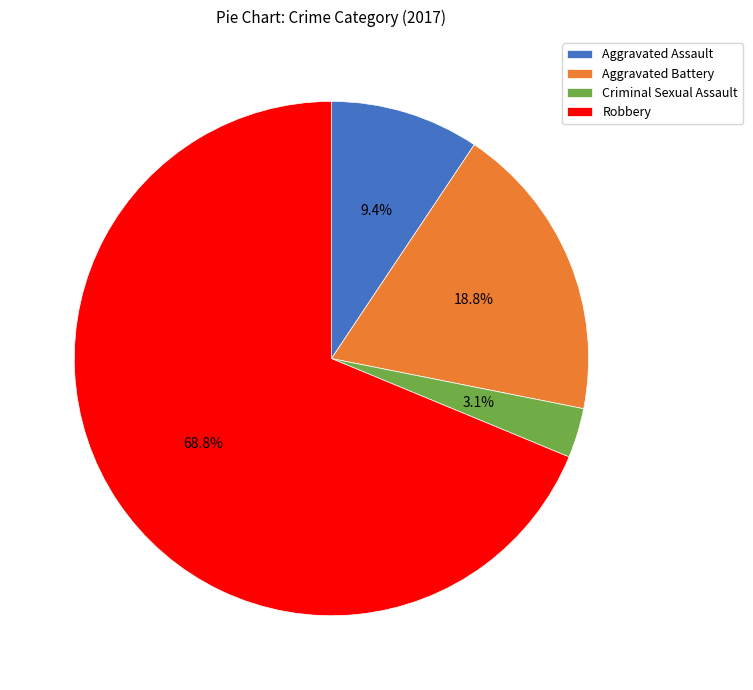

To the nearest percent, what is the combined percentage of Robbery and Criminal Sexual Assault?

72%